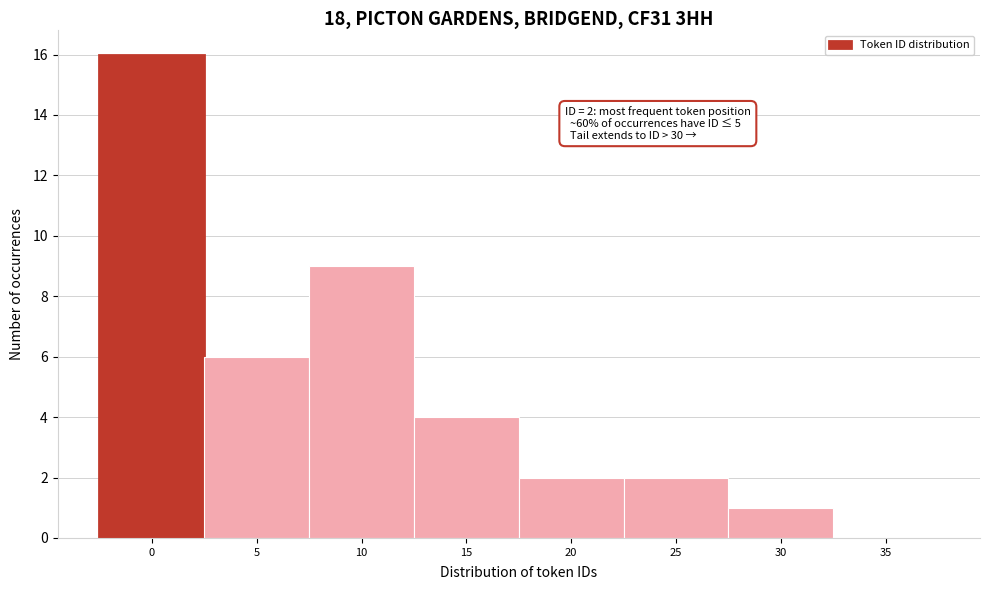

Reading left to right, what are all the values shown in this chart?

0=16	5=6	10=9	15=4	20=2	25=2	30=1	35=0